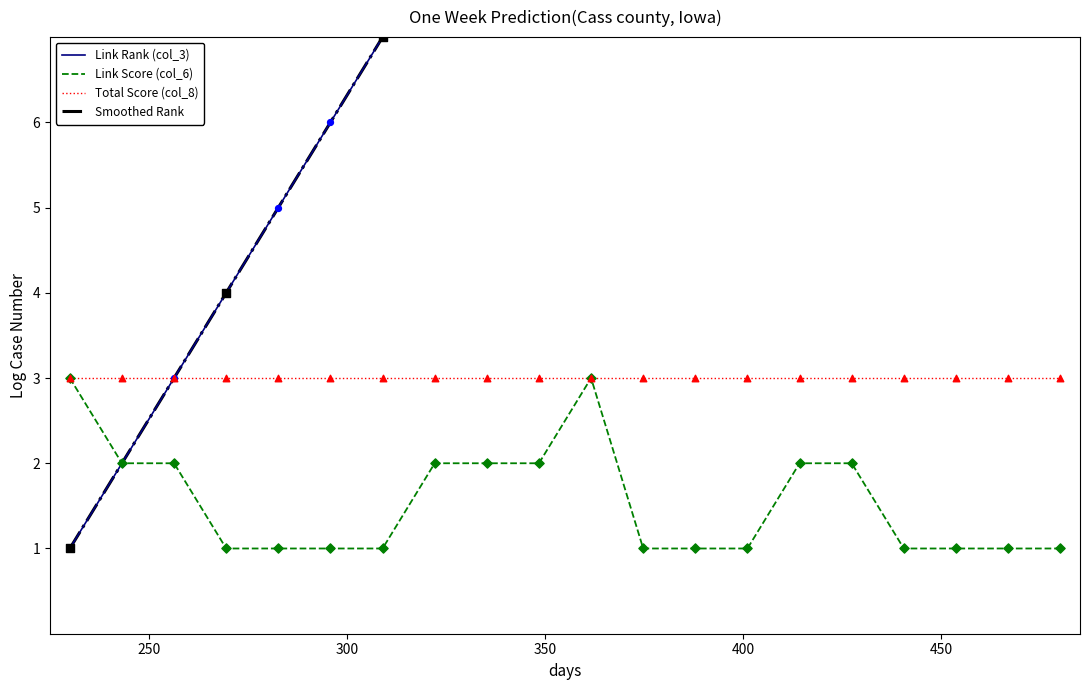

Which series has the widest spread of Y values?

Link Rank (col_3)